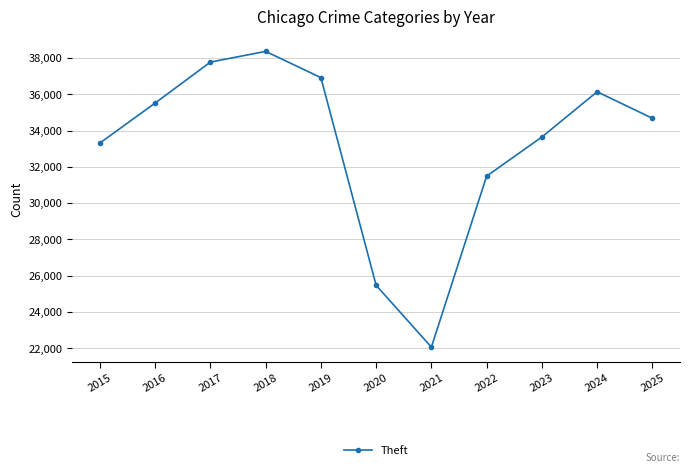

List the labels in order of value, largest first.

2018, 2017, 2019, 2024, 2016, 2025, 2023, 2015, 2022, 2020, 2021